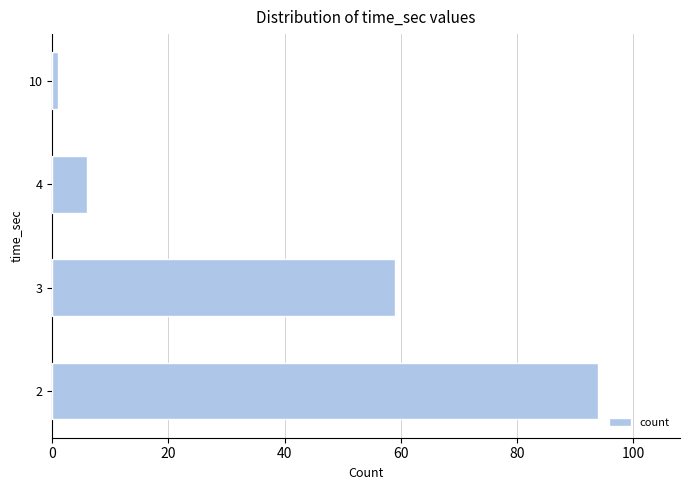

What is the average value?

40